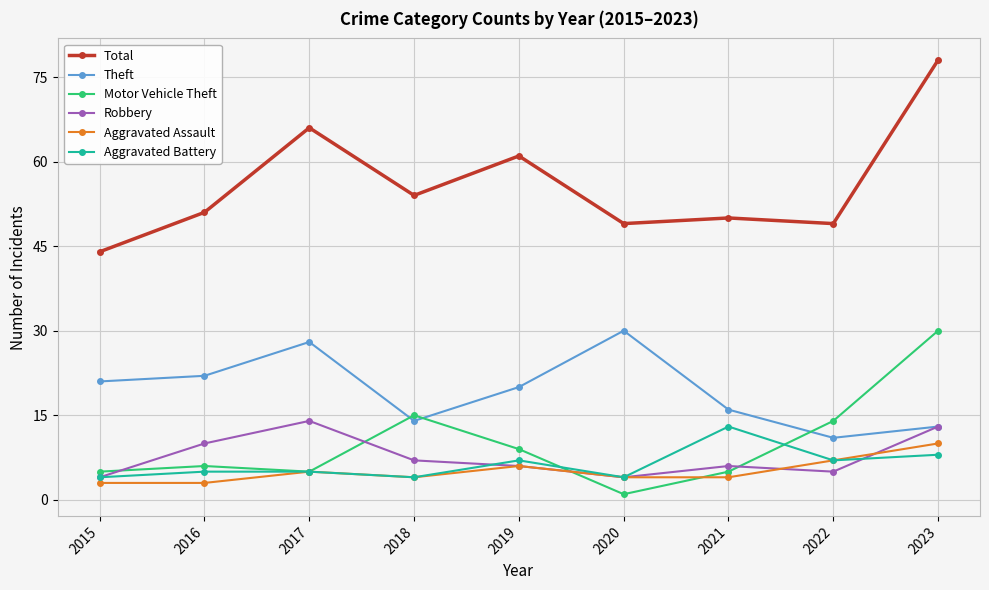

Is the value of Aggravated Assault at 2020 greater than the value of Theft at 2023?

No